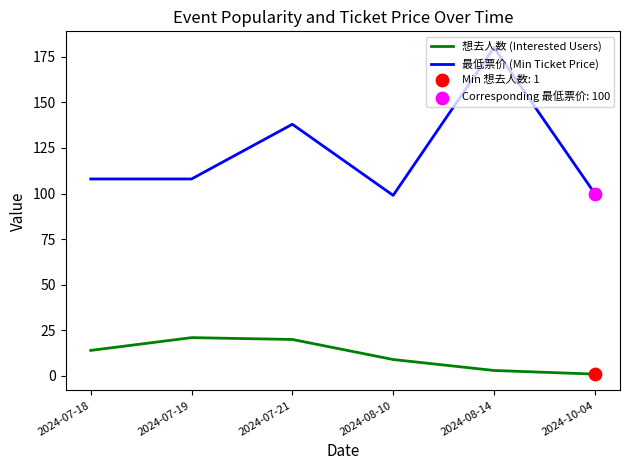

What is the difference between the highest and lowest values at 2024-07-18?

94